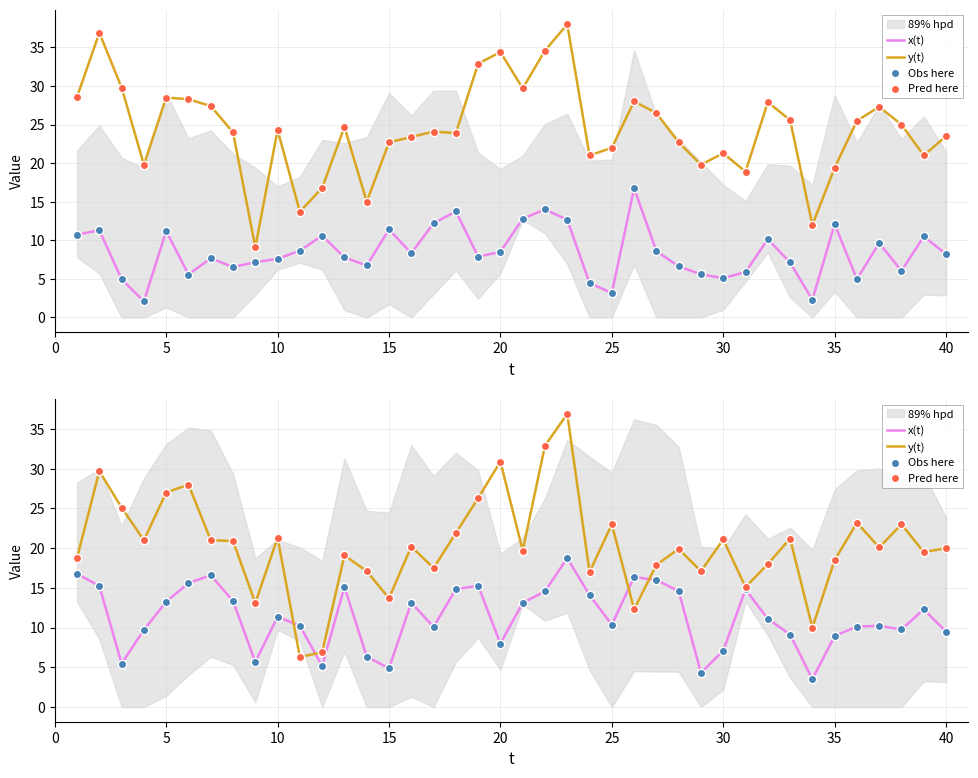

Which series has the largest total across all categories?

y(t)